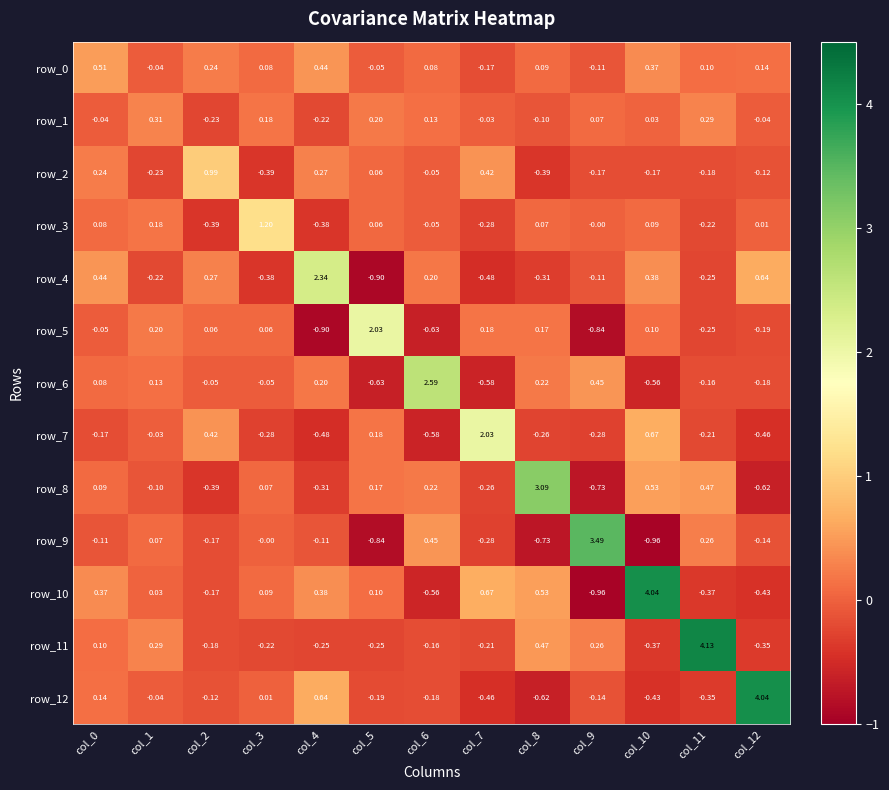

Is the value of row_6 at col_9 greater than the value of row_4 at col_9?

Yes